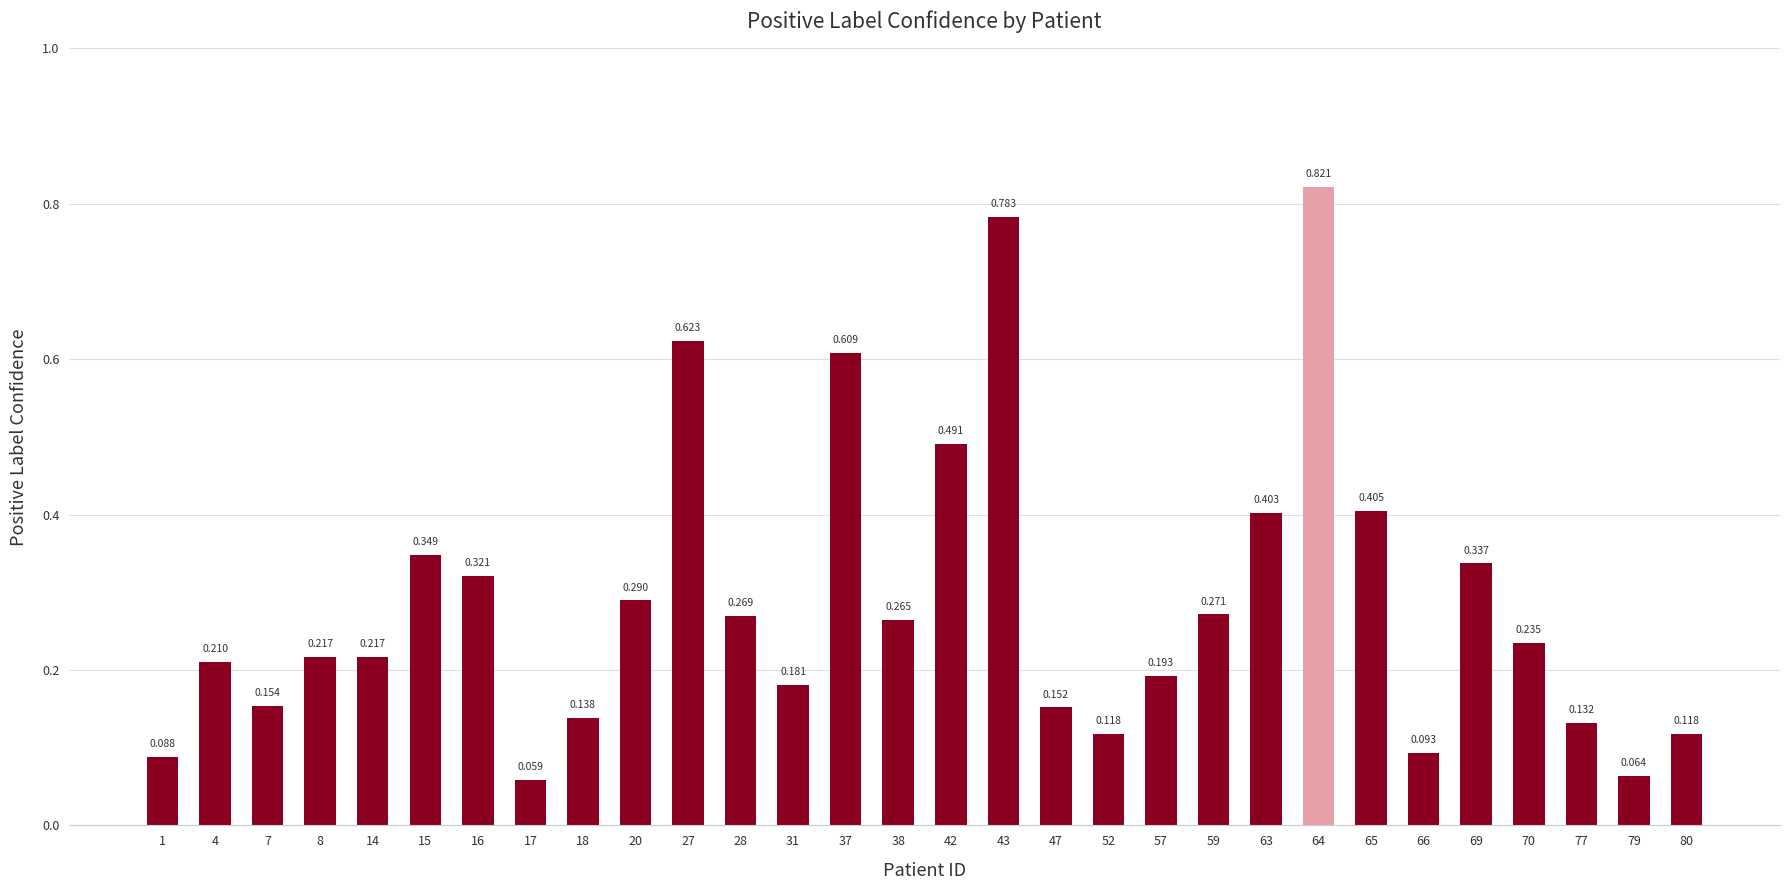

List the labels in order of value, largest first.

64, 43, 27, 37, 42, 65, 63, 15, 69, 16, 20, 59, 28, 38, 70, 14, 8, 4, 57, 31, 7, 47, 18, 77, 52, 80, 66, 1, 79, 17